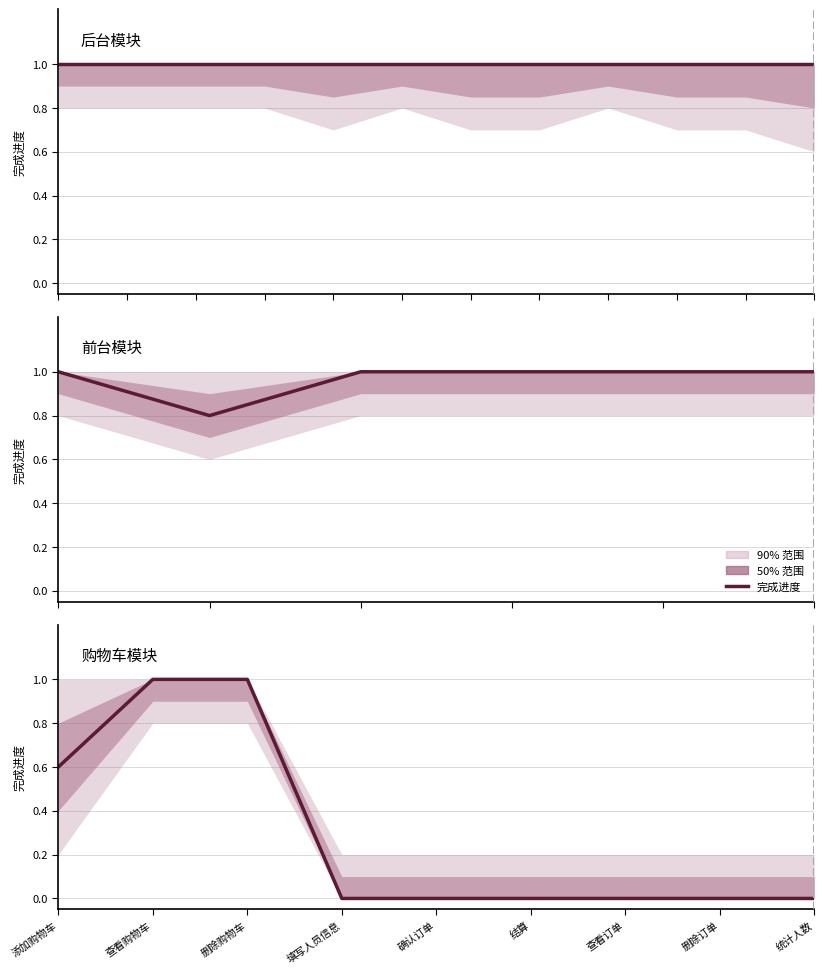

At which label is the value closest to 0?

填写人员信息